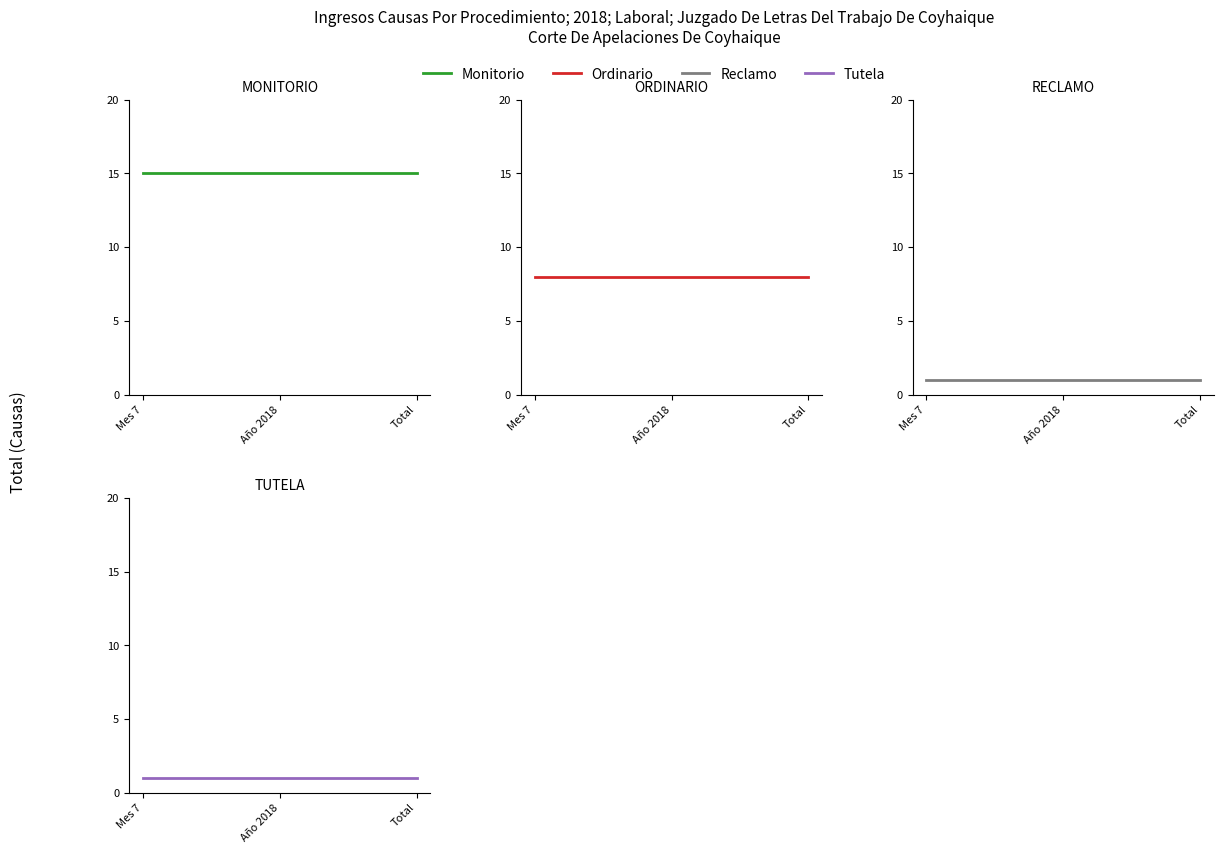

Reading left to right, what are all the values shown in this chart?

Monitorio: 15	15	15
Ordinario: 8	8	8
Reclamo: 1	1	1
Tutela: 1	1	1